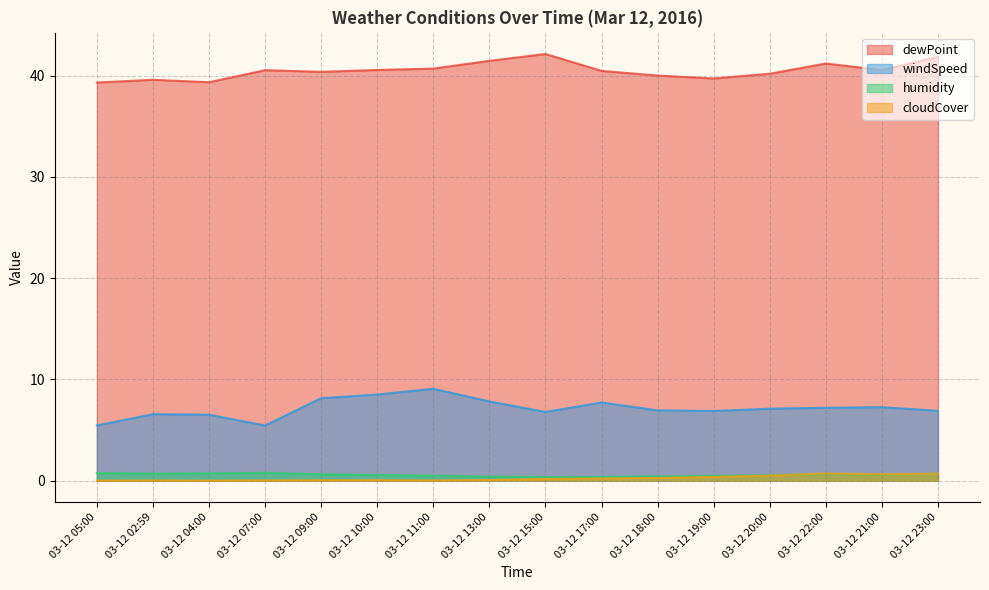

At which label does dewPoint reach its minimum?

03-12 05:00